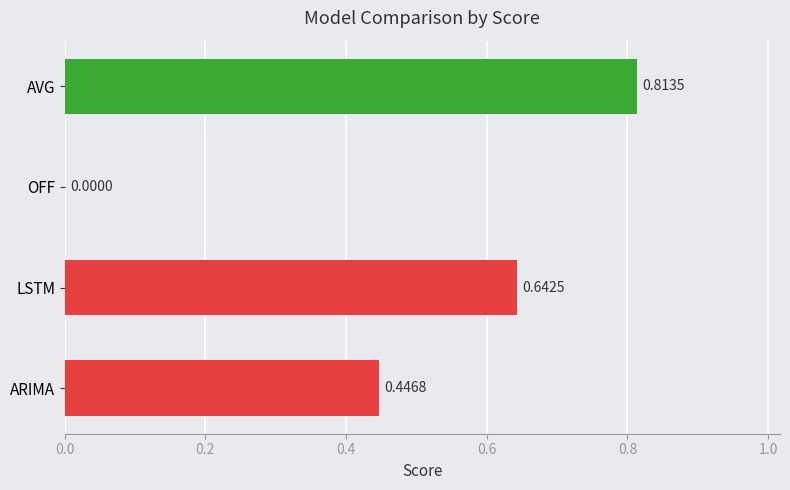

Between OFF and ARIMA, which is larger?

ARIMA